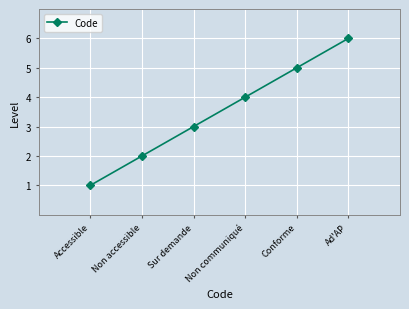

What is the smallest value displayed?

1